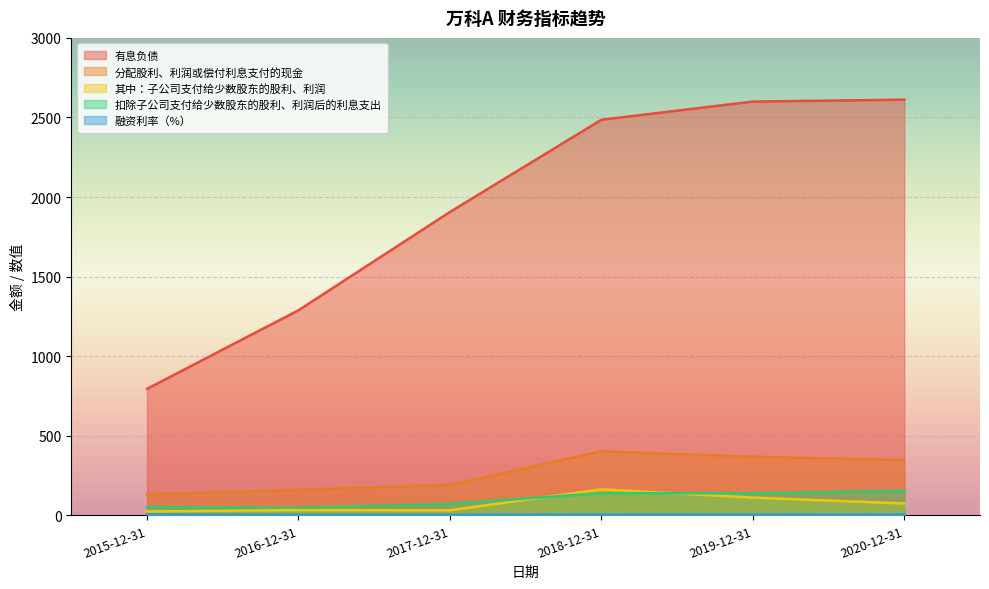

What is the maximum value shown in the chart?

2611.9